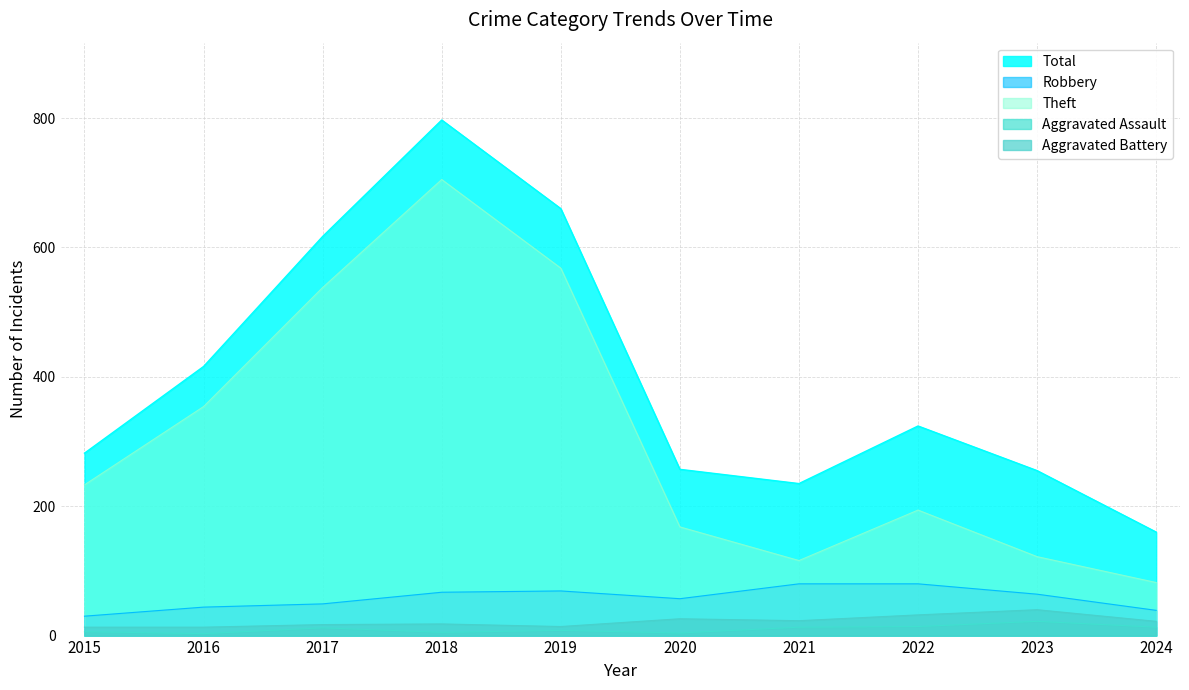

Count the number of data series in this chart.

5